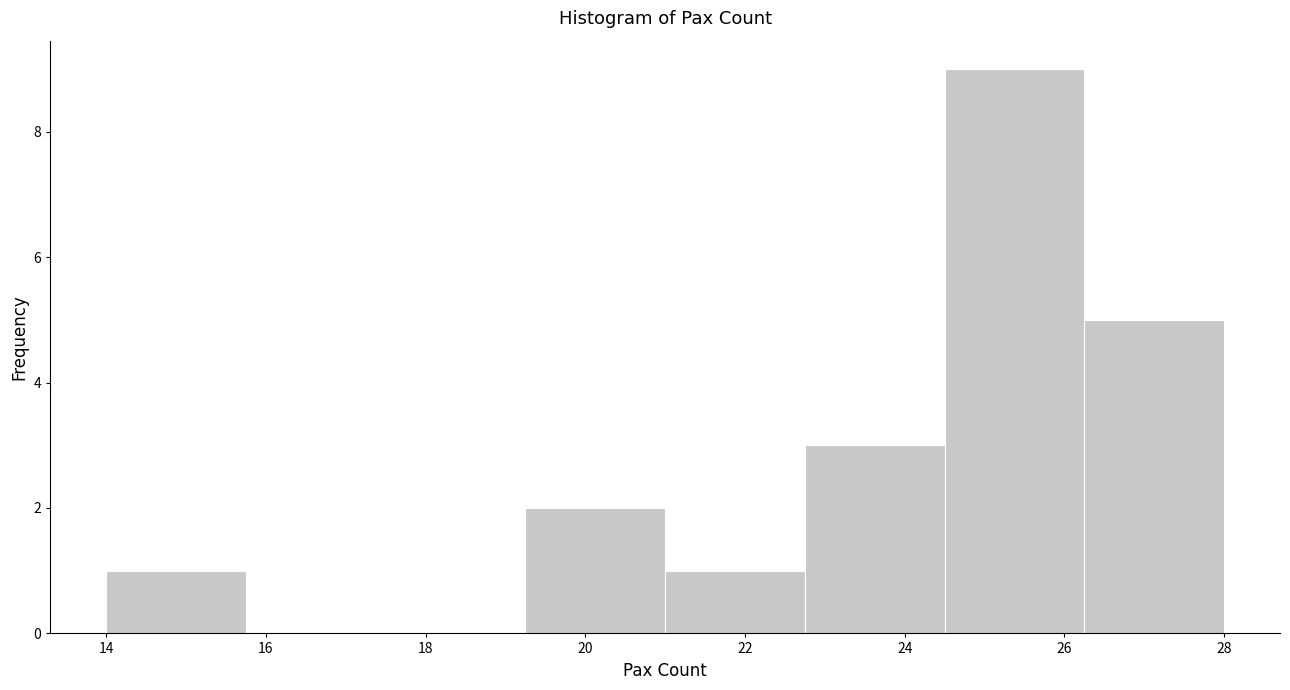

How tall is the bar that spans 21.00 to 22.75 on the x-axis? Neither the bar edges nor the heights are printed on the chart, so give them approximately, as read against the axes.

1